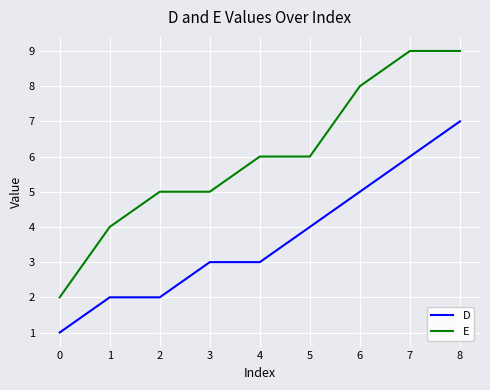

Count the number of data series in this chart.

2